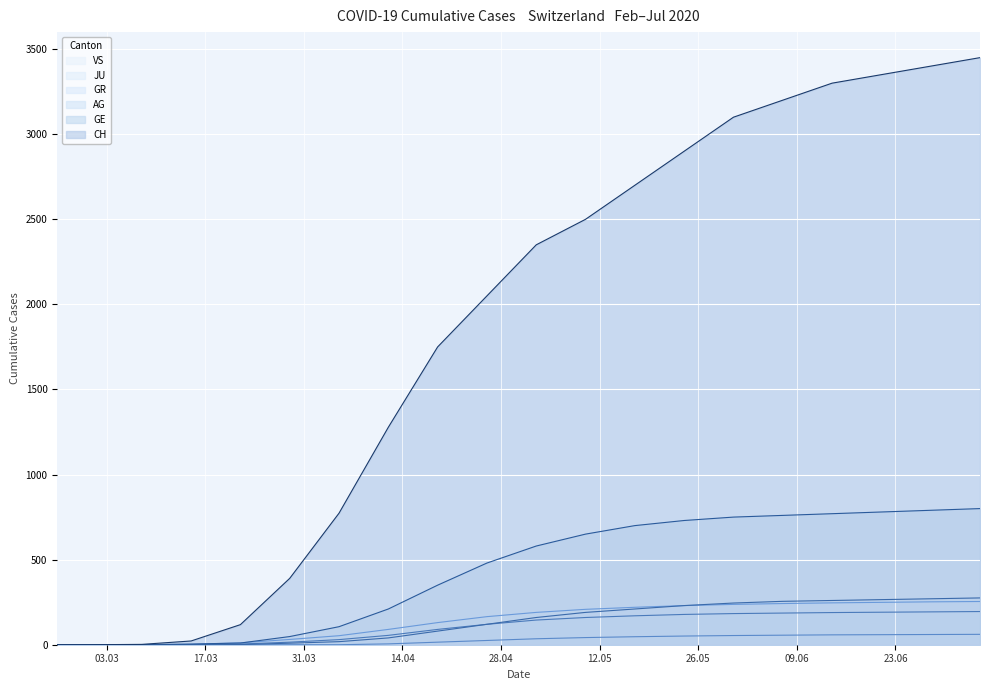

True or false: CH and GR cross at least once.

False